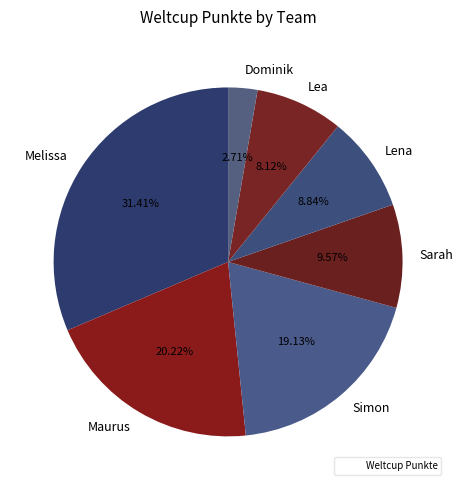

Which has a higher value, Simon or Melissa?

Melissa